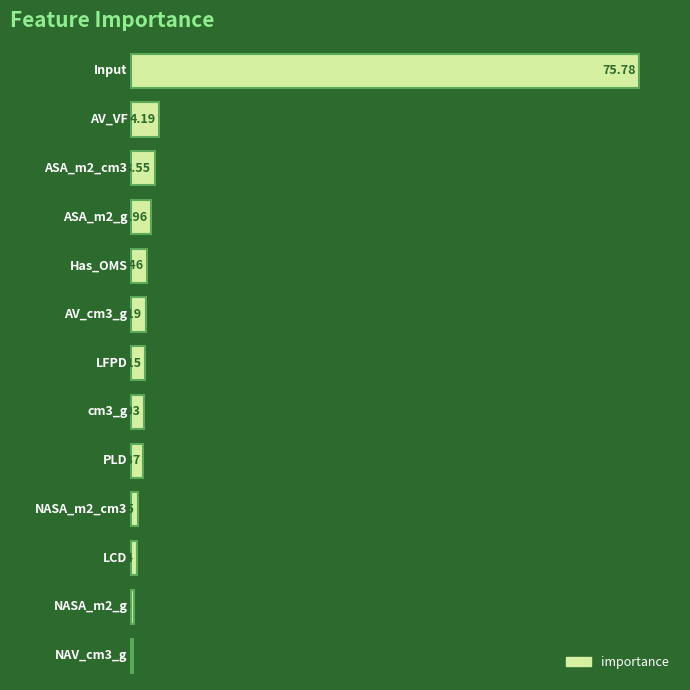

Count the number of categories in the chart.

13